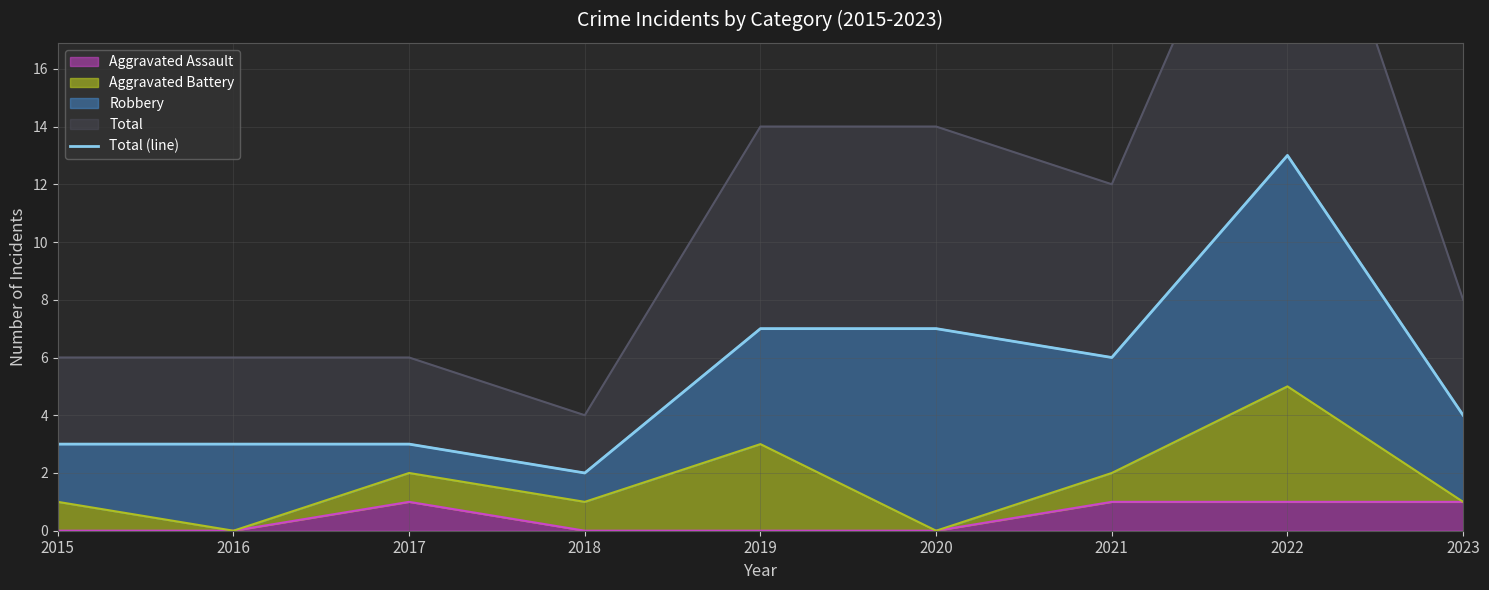

Which has a higher value, 2019 or 2020?

2019